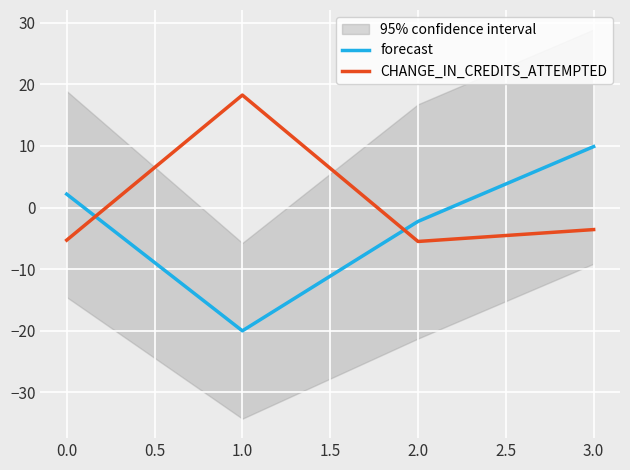

At which label does forecast reach its peak?

3.0